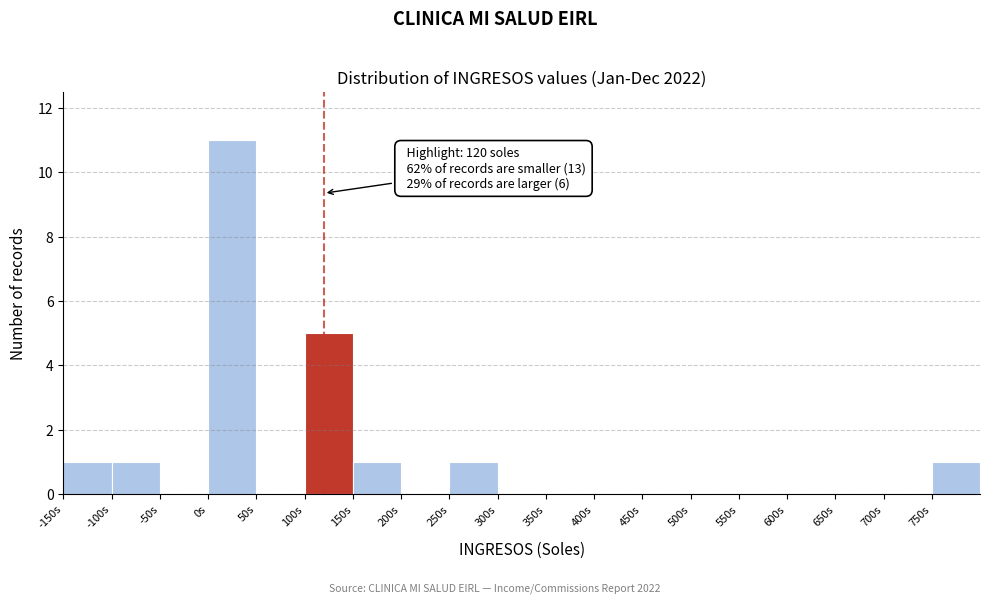

Over which range of the x-axis is the bar tallest?

0 to 50